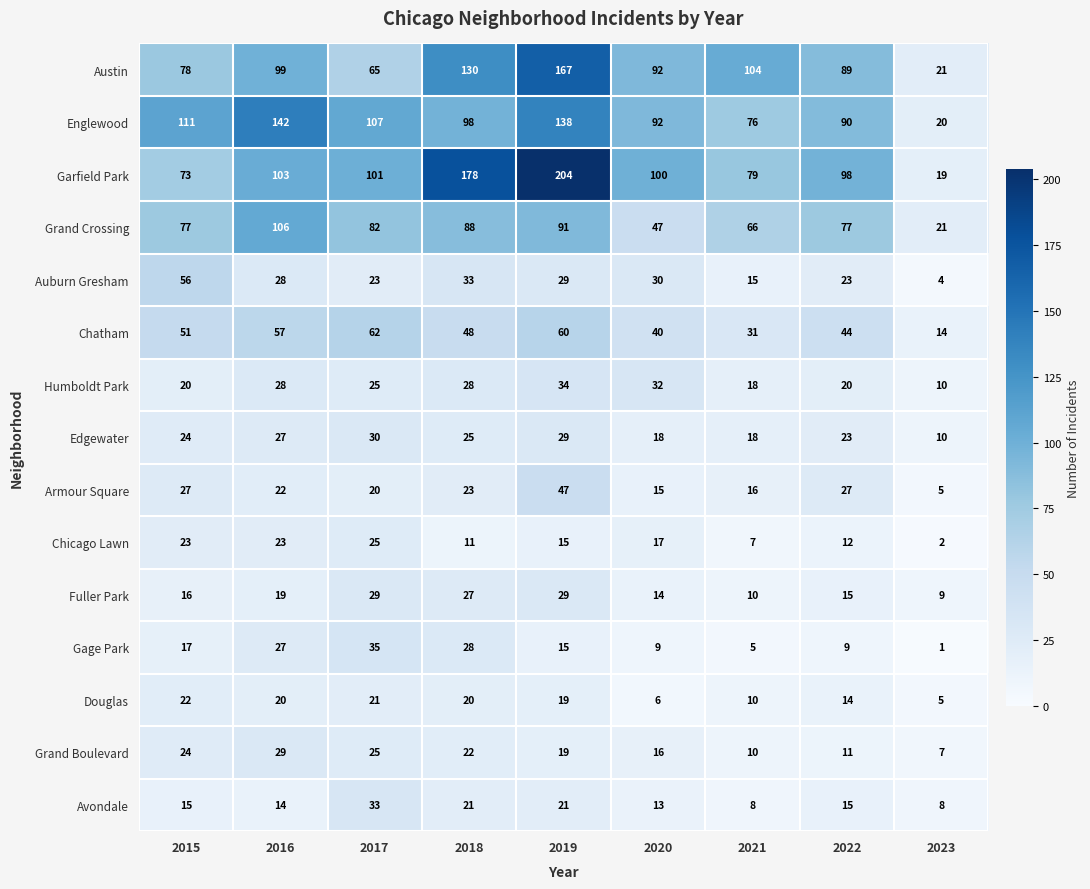

At which category does the chart reach its minimum across all series?

2023